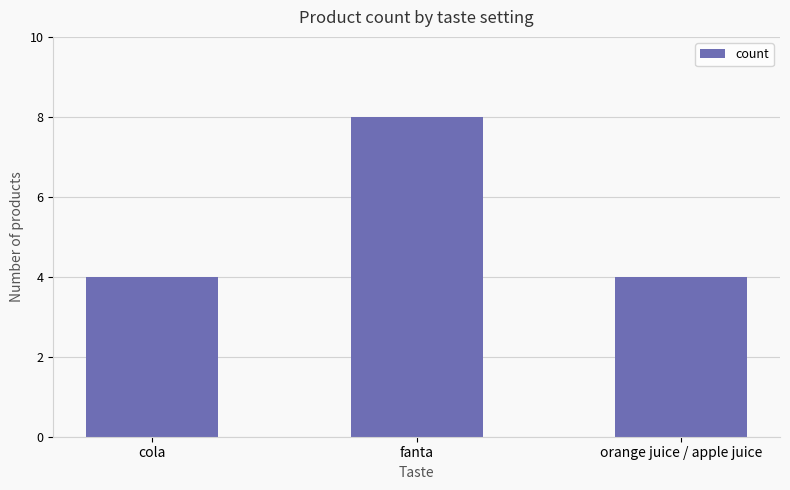

How many data points does each series have?

3